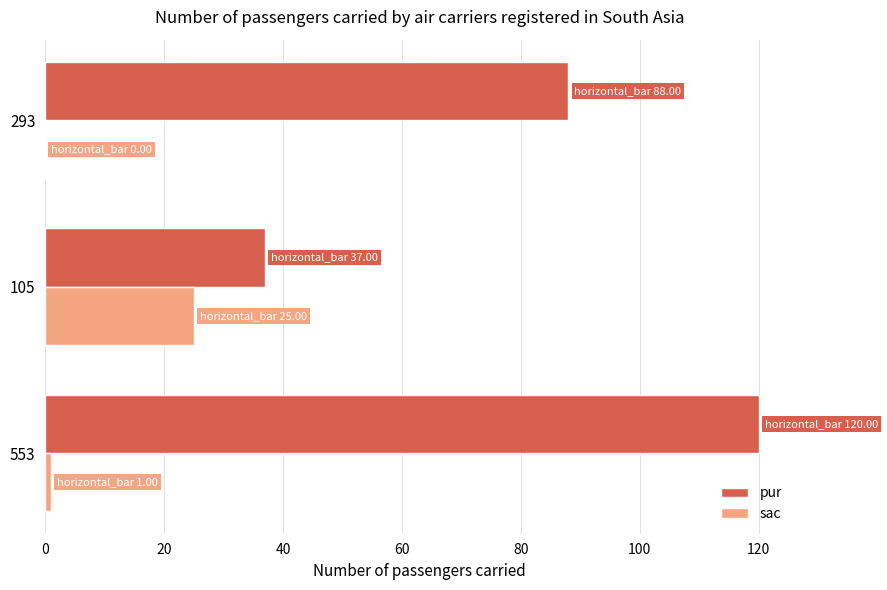

Which series changed the most between 553 and 105?

pur